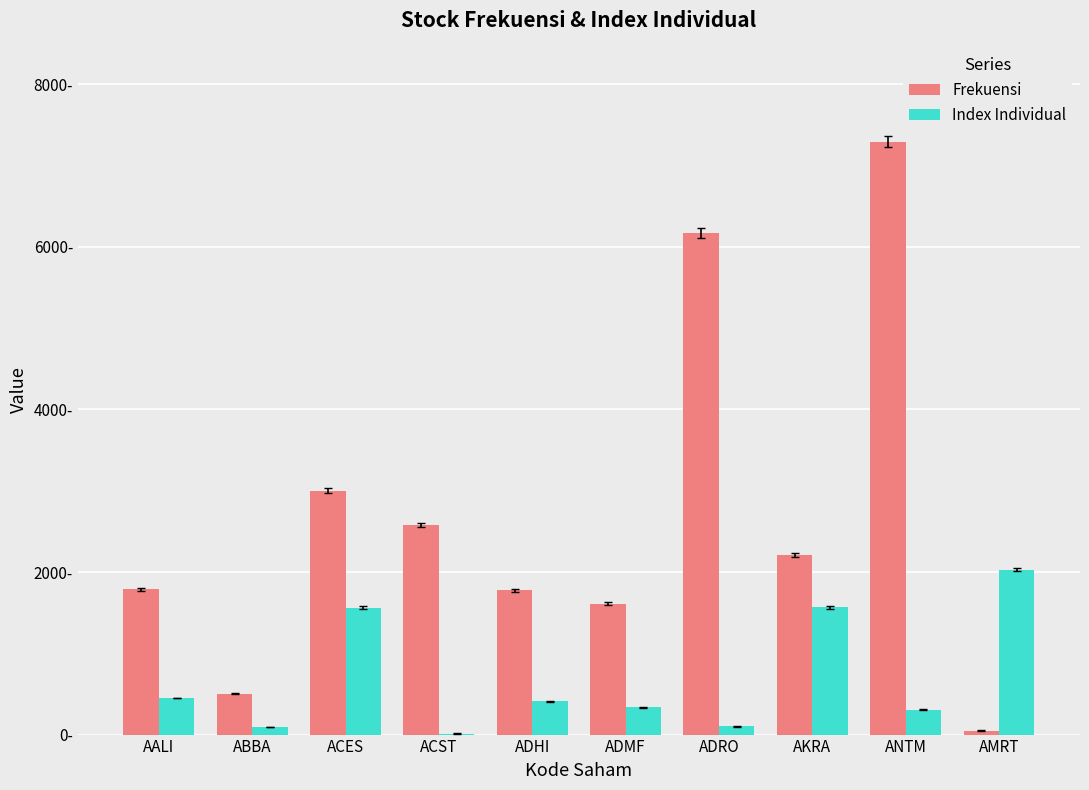

What is the difference between the highest and lowest values at AALI?

1338.1